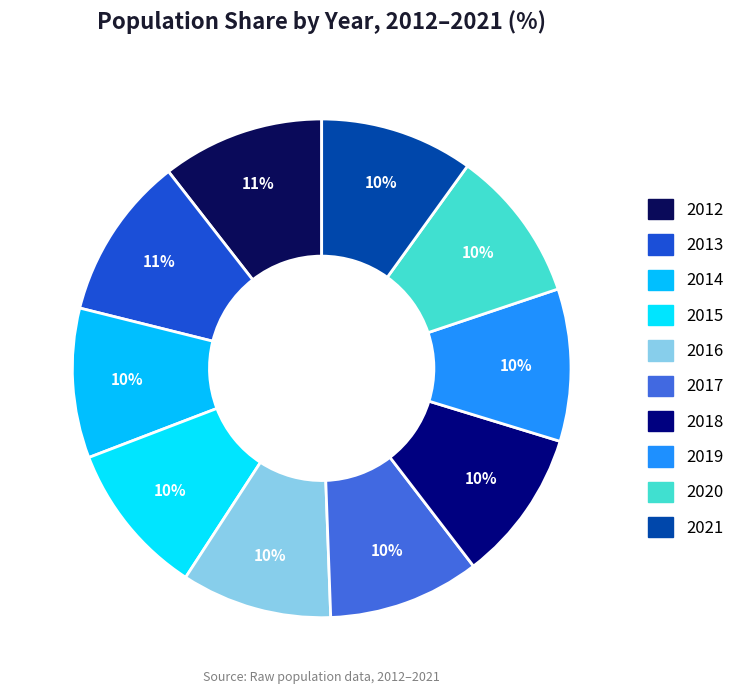

Does any single category account for the majority?

No